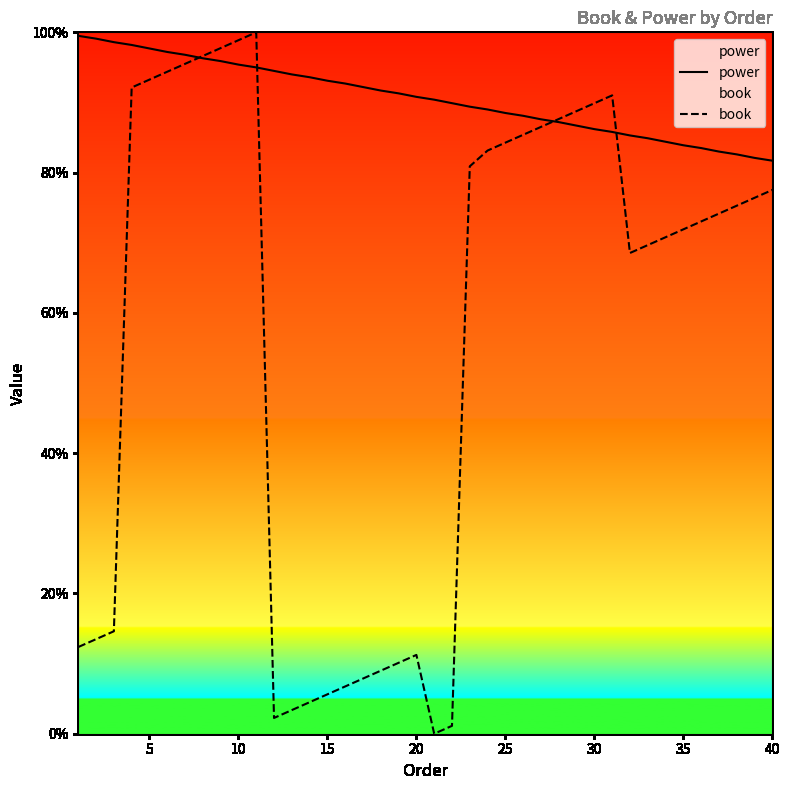

Rank the series by their maximum value, from highest to lowest.

book, power